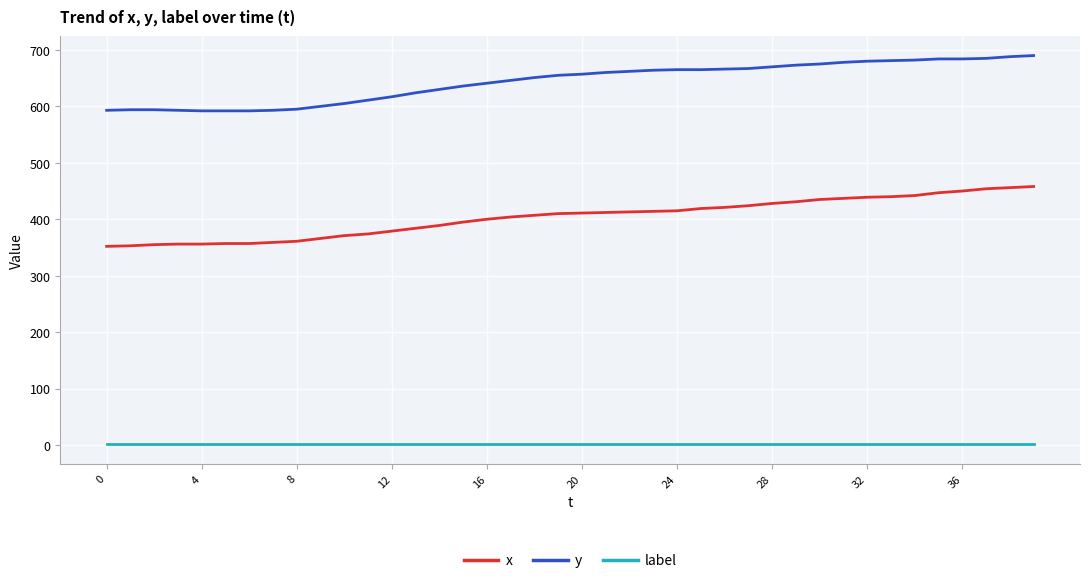

What is the sum of all y values?

25730